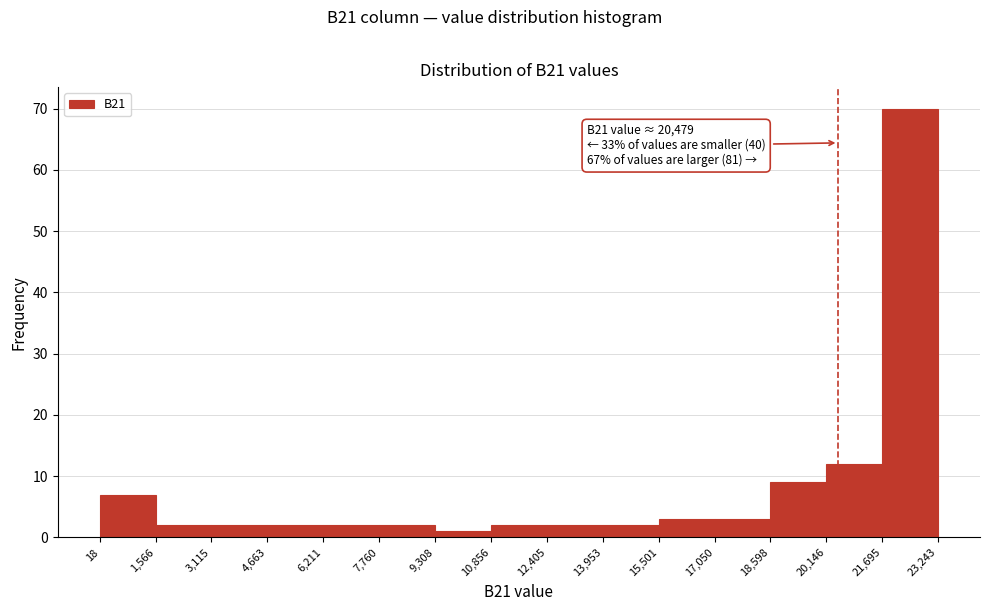

Which range on the x-axis has the tallest bar?

21,695 to 23,243